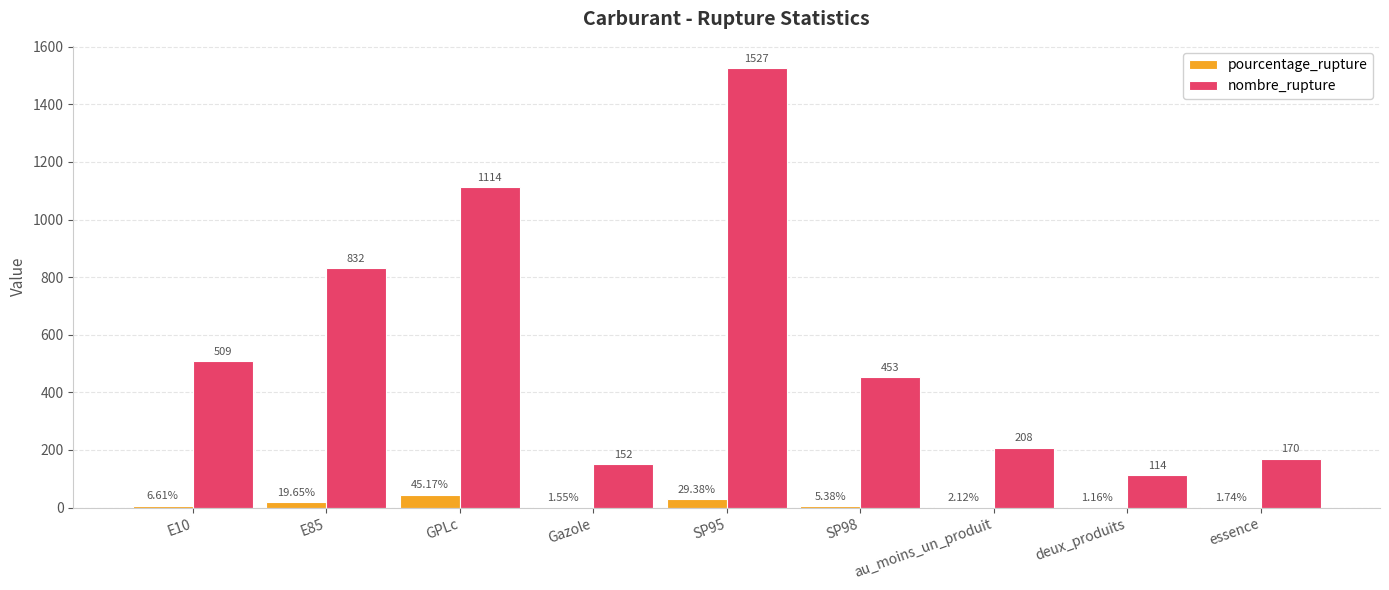

Is the value of nombre_rupture at Gazole greater than the value of pourcentage_rupture at essence?

Yes